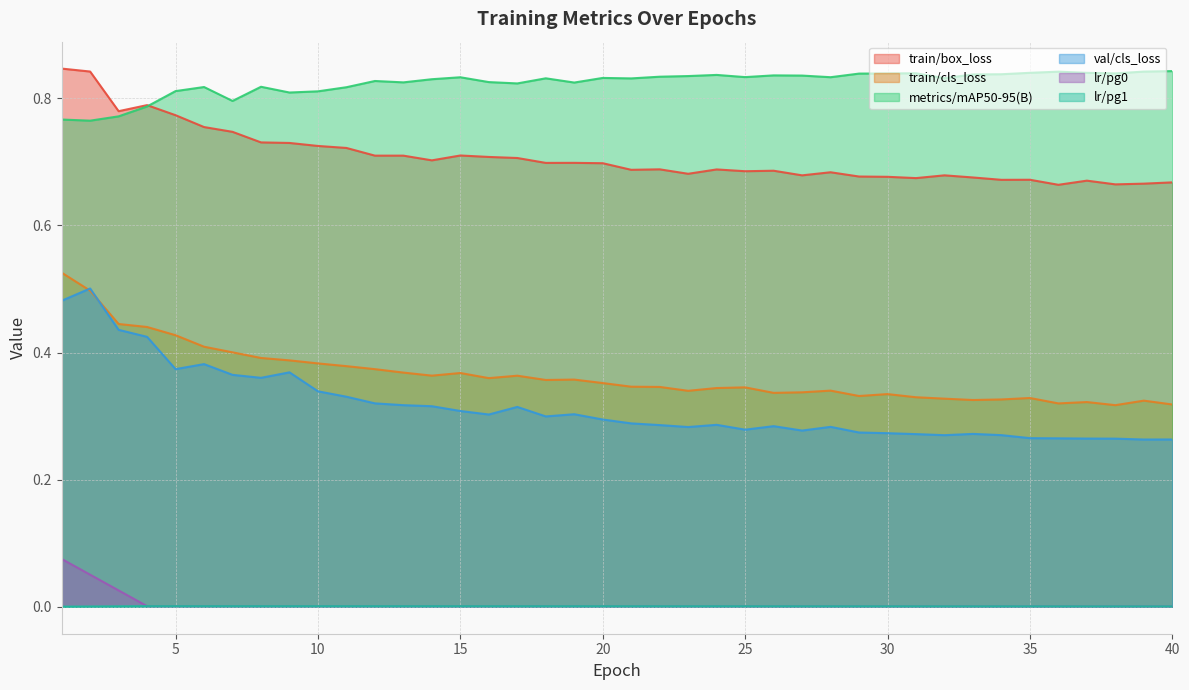

What is the difference between the highest and lowest values at 23?

0.8